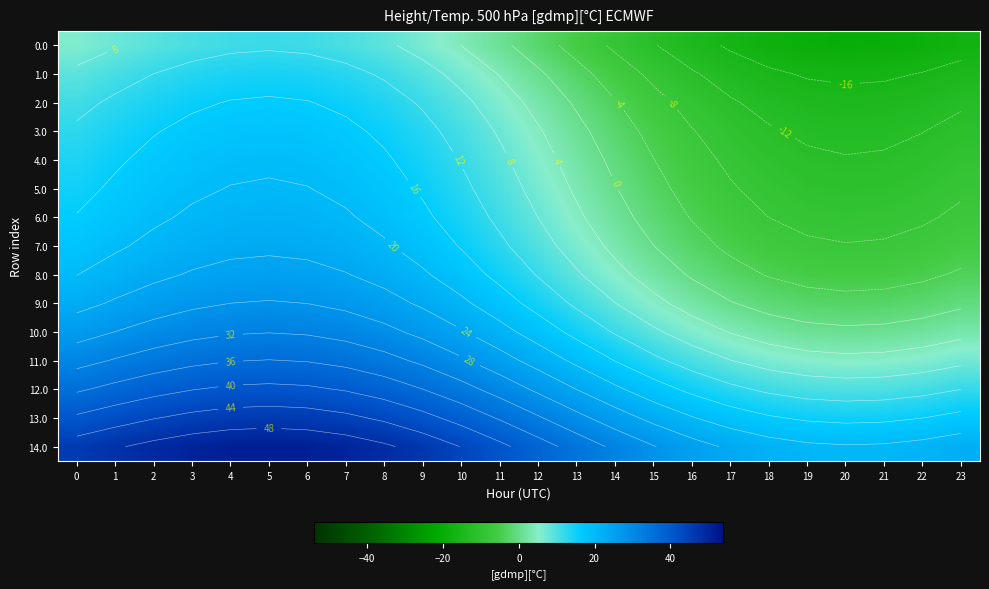

Rank the series by their maximum value, from lowest to highest.

0.0, 1.0, 2.0, 3.0, 4.0, 5.0, 6.0, 7.0, 8.0, 9.0, 10.0, 11.0, 12.0, 13.0, 14.0